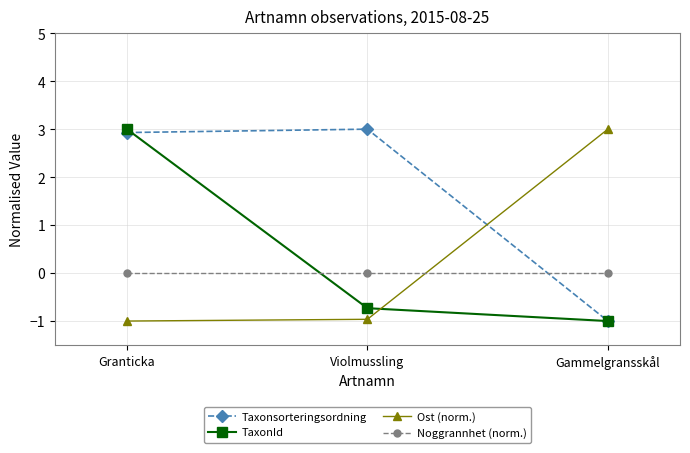

Is this an area chart (filled region under the line)?

No